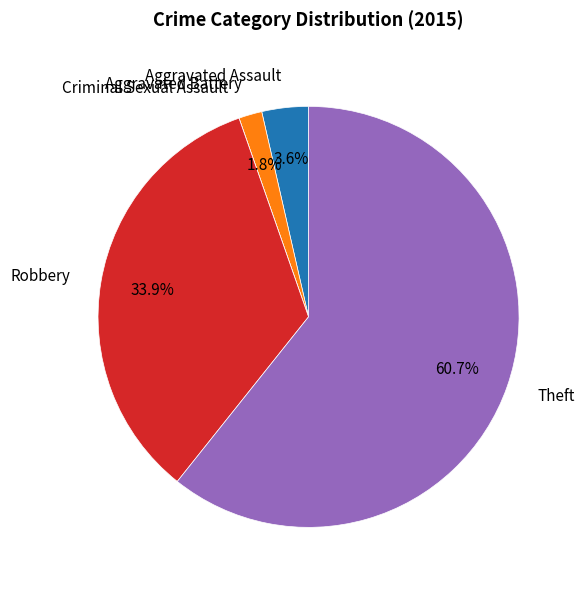

Is there a majority slice in this chart?

Yes